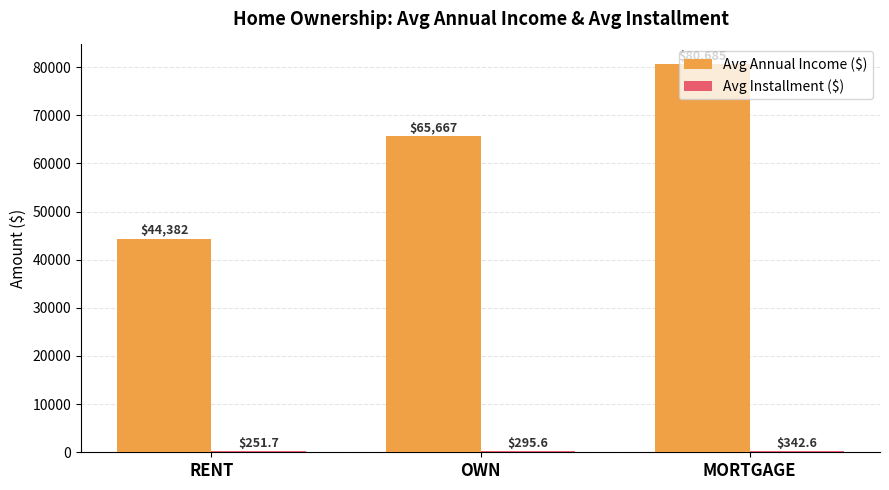

The Avg Annual Income ($) series shows 80684.7 at MORTGAGE. True or false?

True